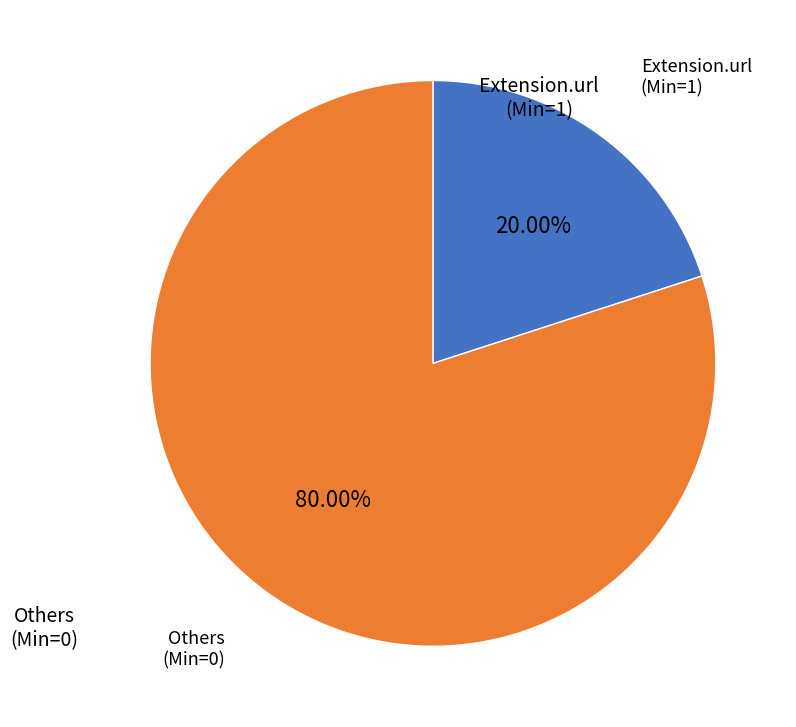

To the nearest percent, what is the difference between the largest and smallest slice percentages?

60%